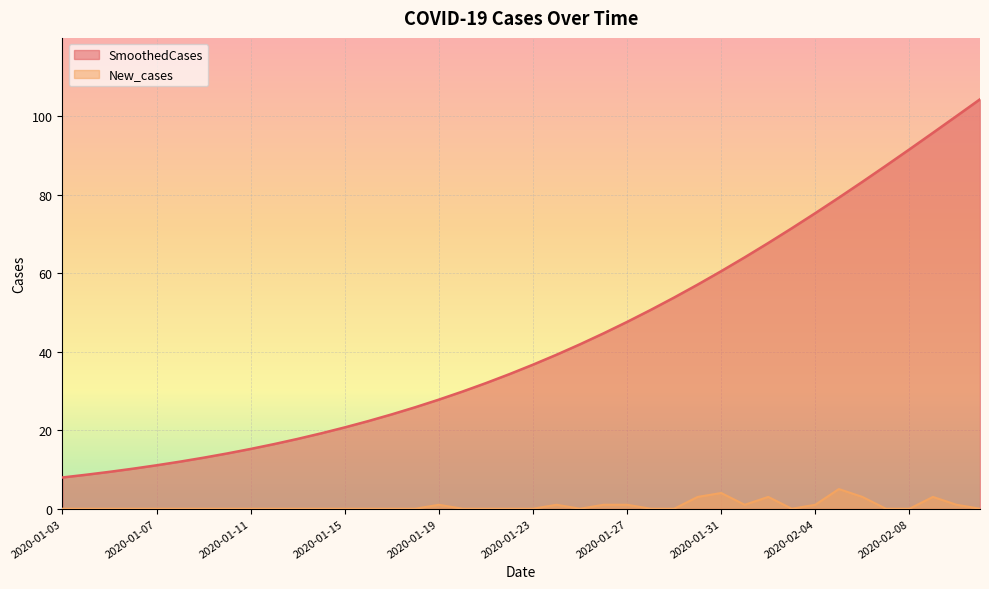

What is the average value of the SmoothedCases series?

43.1